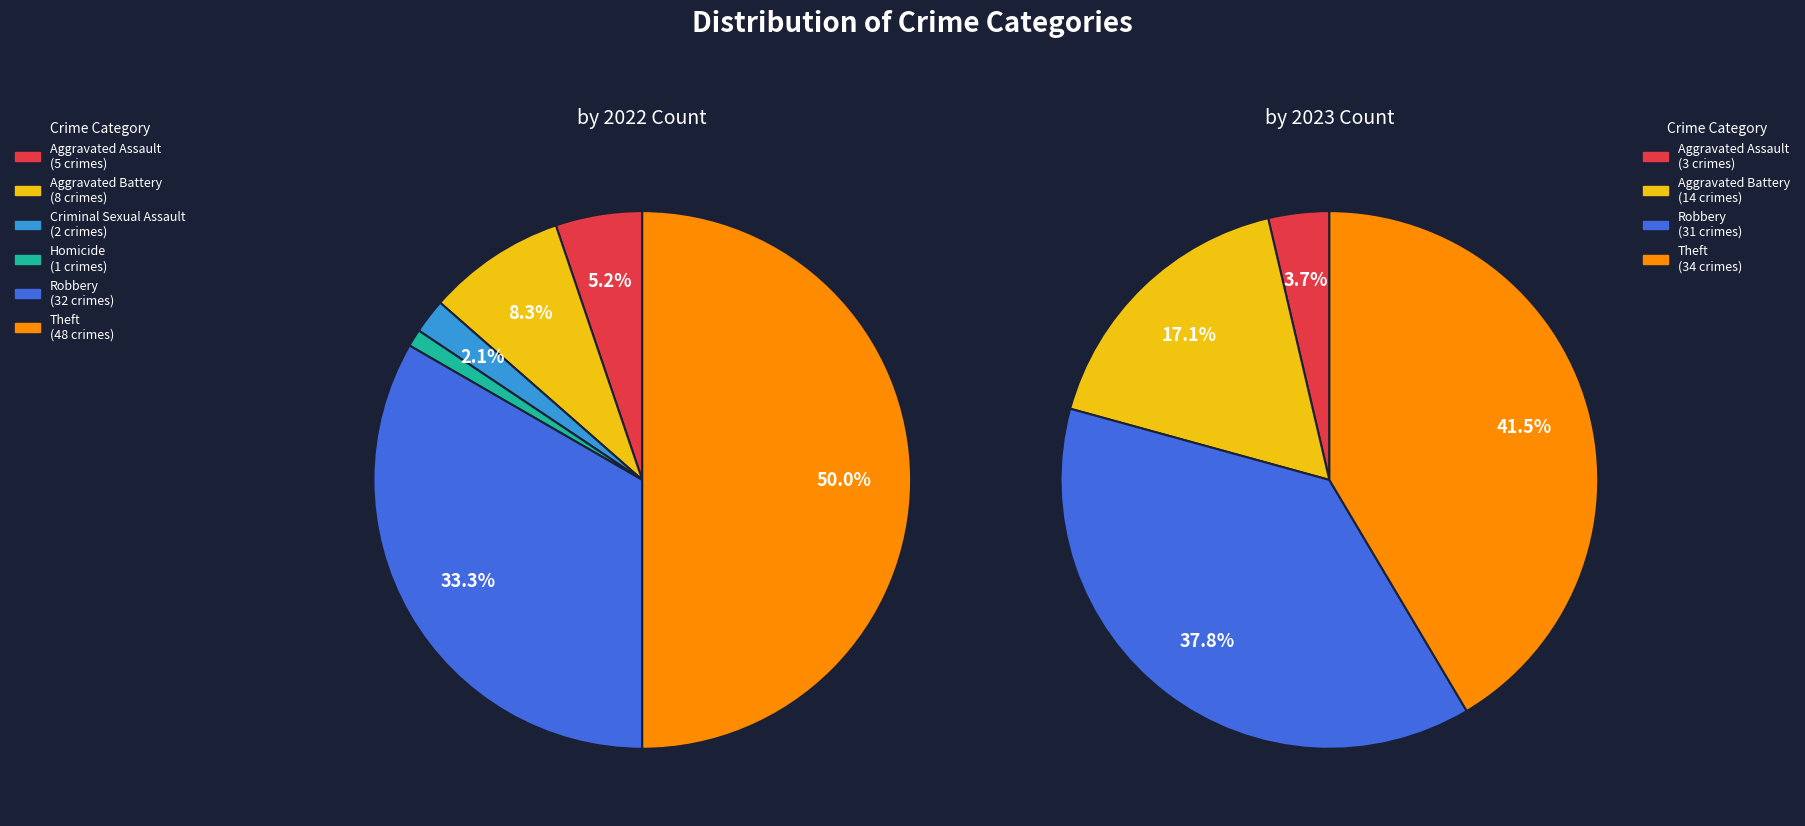

Is there any slice that represents more than half of the pie?

No